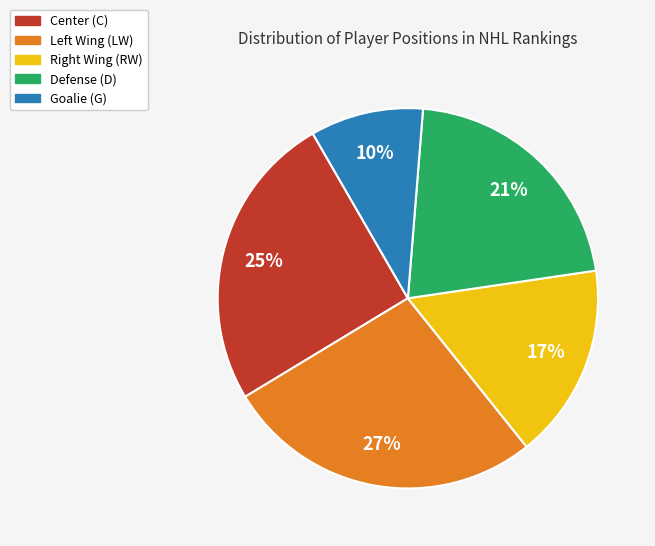

Is there any slice that represents more than half of the pie?

No